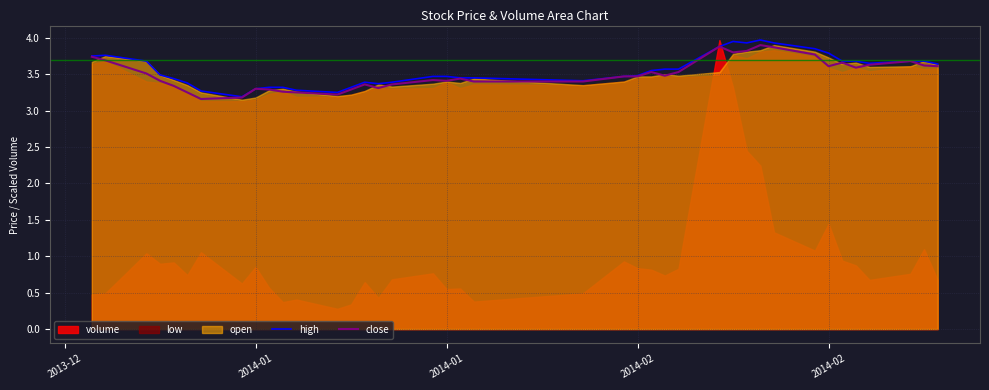

What is the value of the high point at the 32nd from the left?

3.9